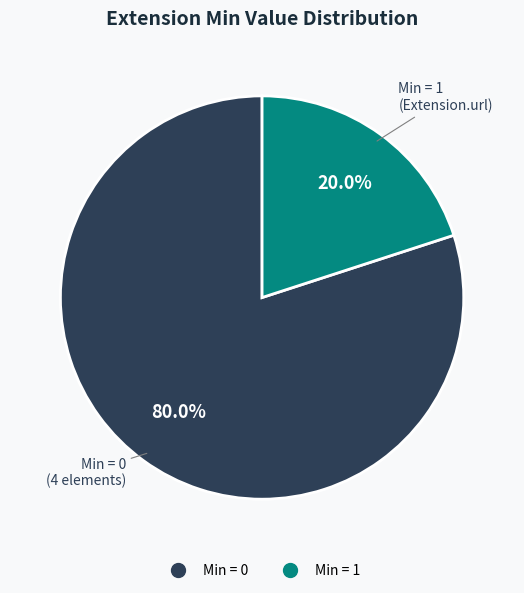

Does any single category account for the majority?

Yes